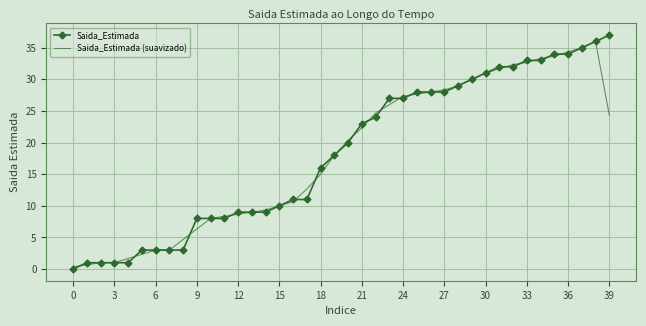

What is the greatest value displayed?

37.0